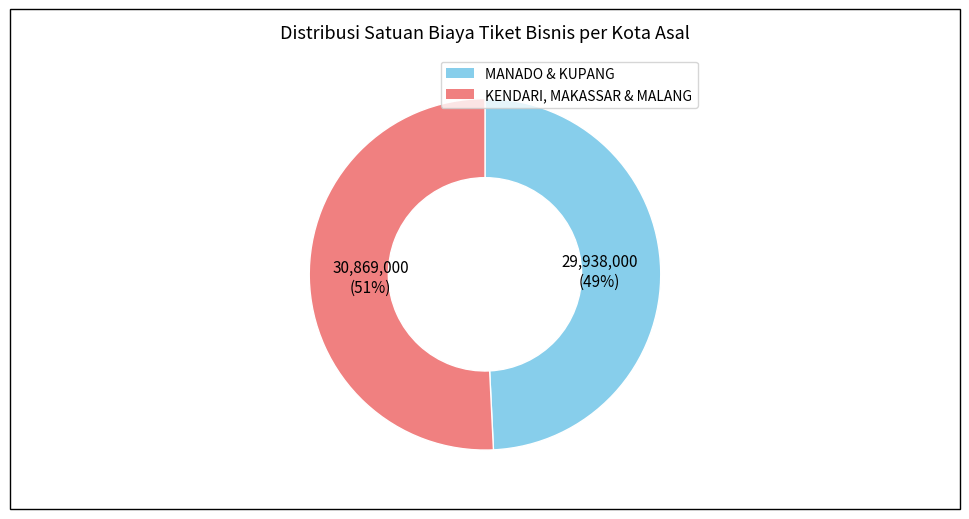

Between KENDARI, MAKASSAR & MALANG and MANADO & KUPANG, which is larger?

KENDARI, MAKASSAR & MALANG